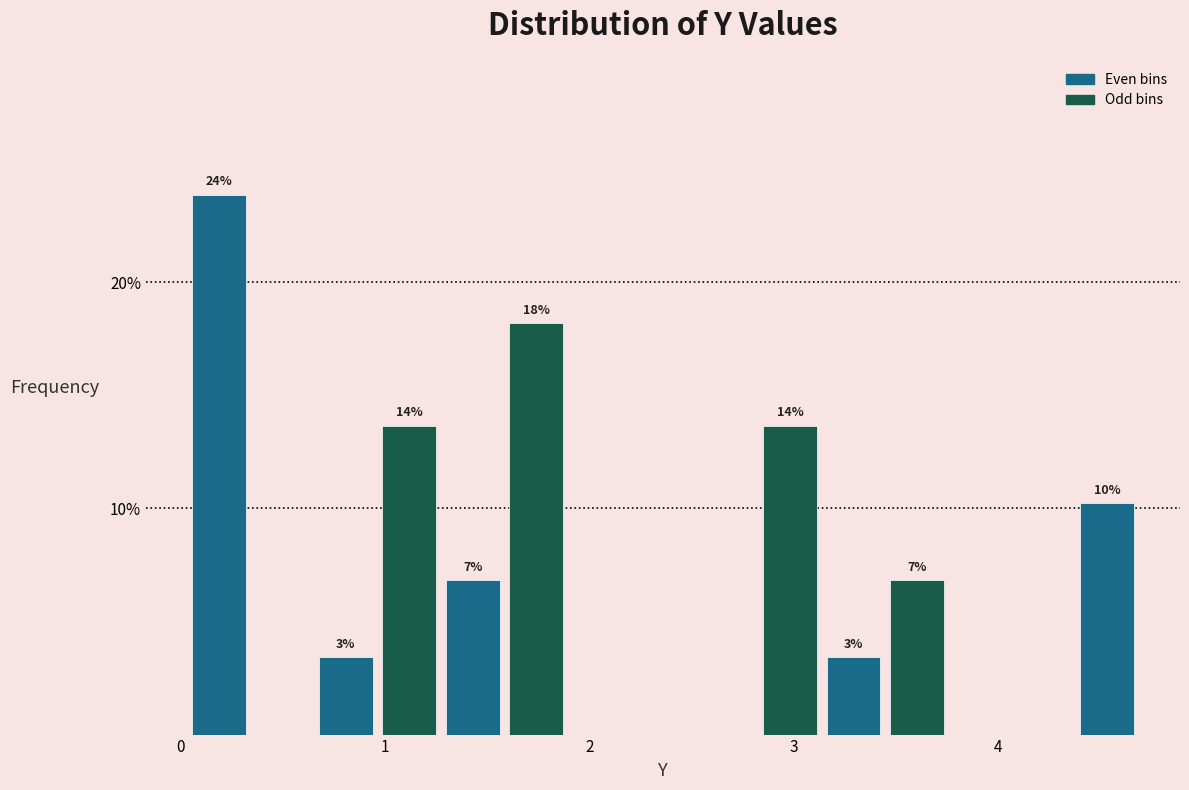

Around what value on the x-axis is the tallest bar? Give the approximate position of its centre, as read against the axis.

0.2